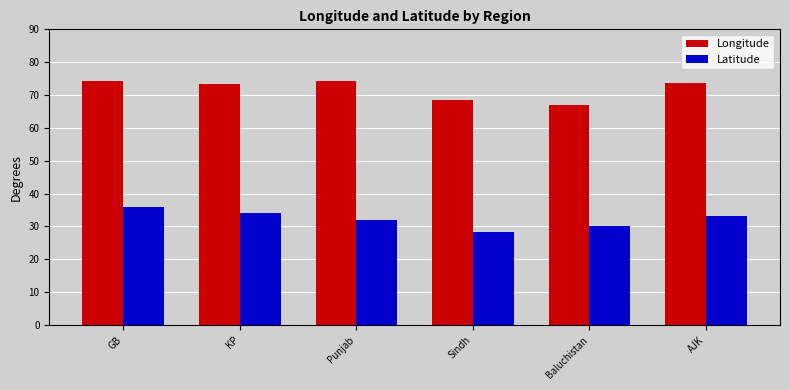

Which category has the lowest value in the Latitude series?

Sindh